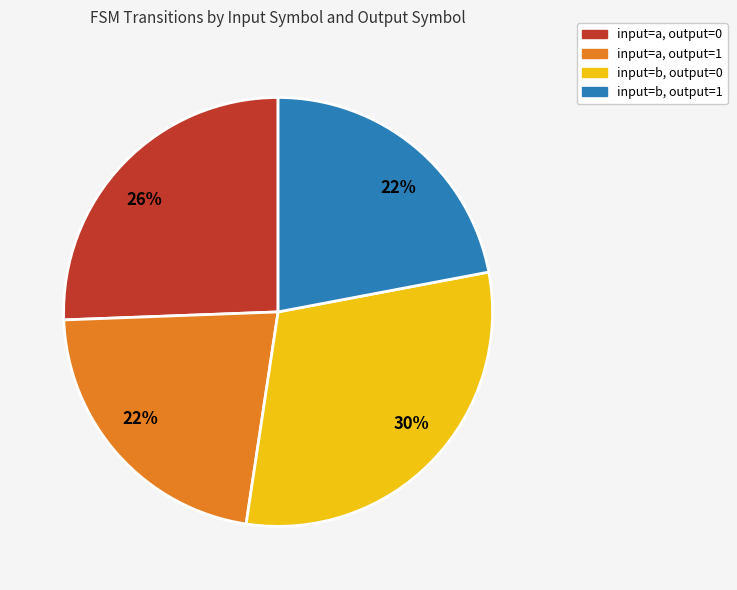

Which slice is the largest?

input=b, output=0